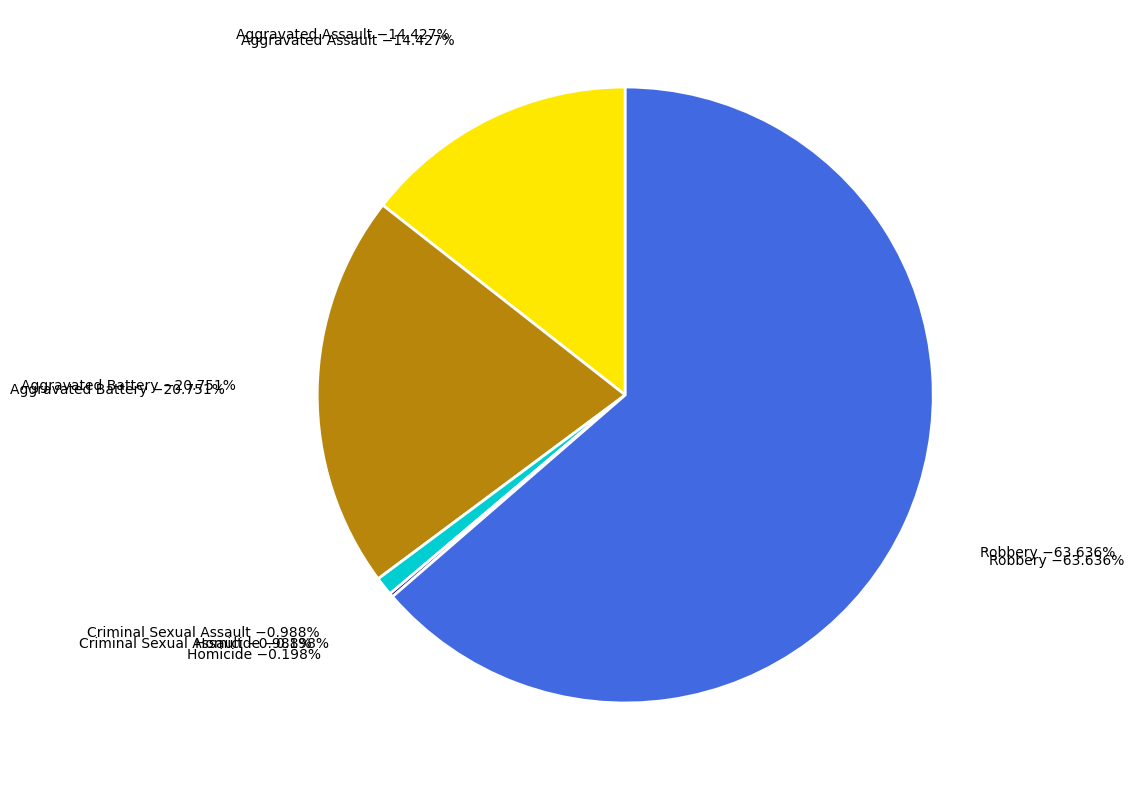

Which slice represents more than half of the pie?

Robbery